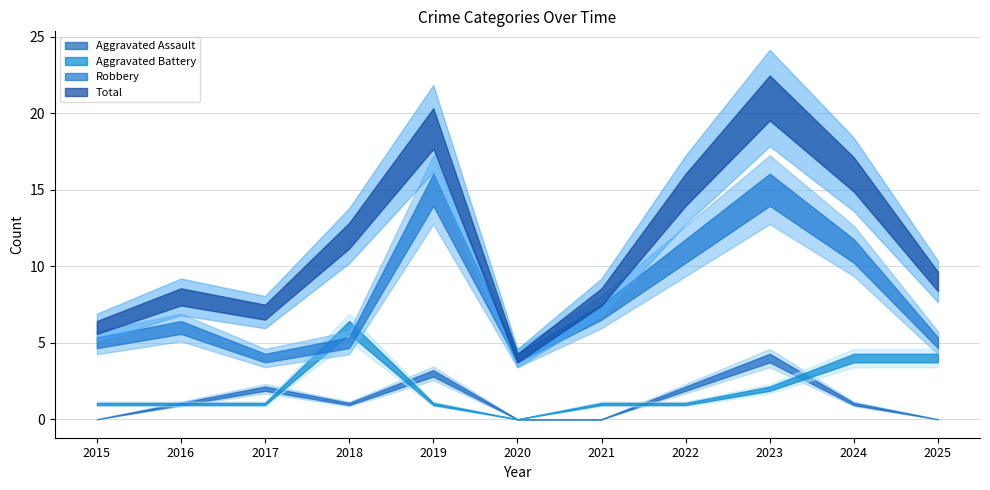

What is the value of the Aggravated Assault point at the 10th from the left?

1